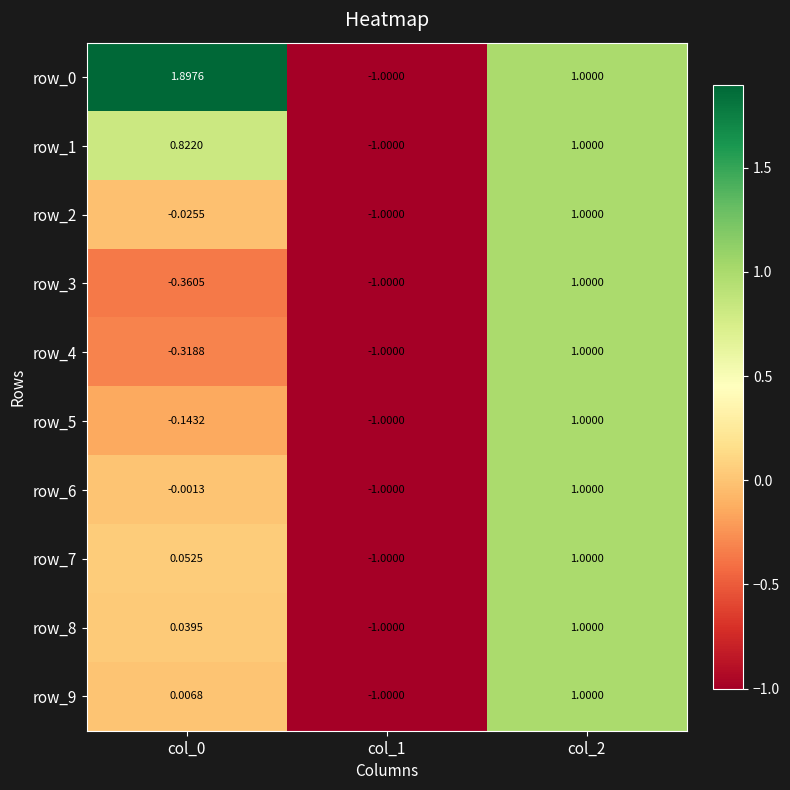

Is the value of row_0 at col_1 greater than the value of row_5 at col_0?

No